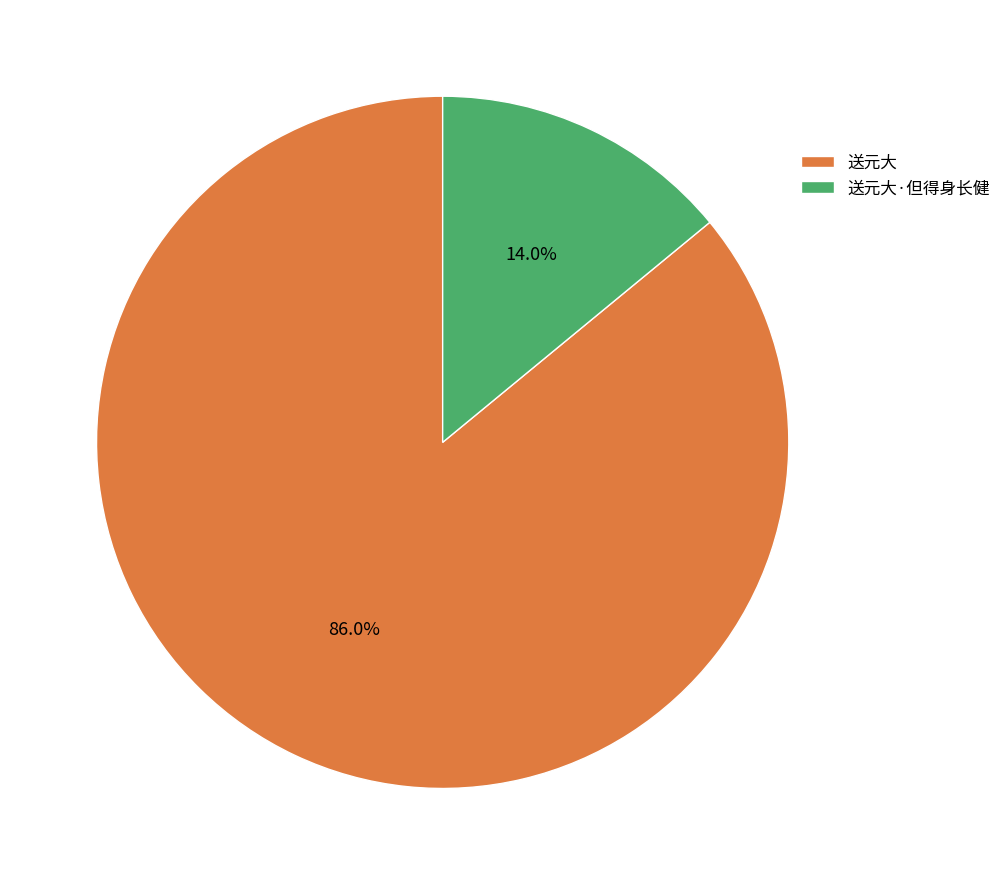

Does any single category account for the majority?

Yes